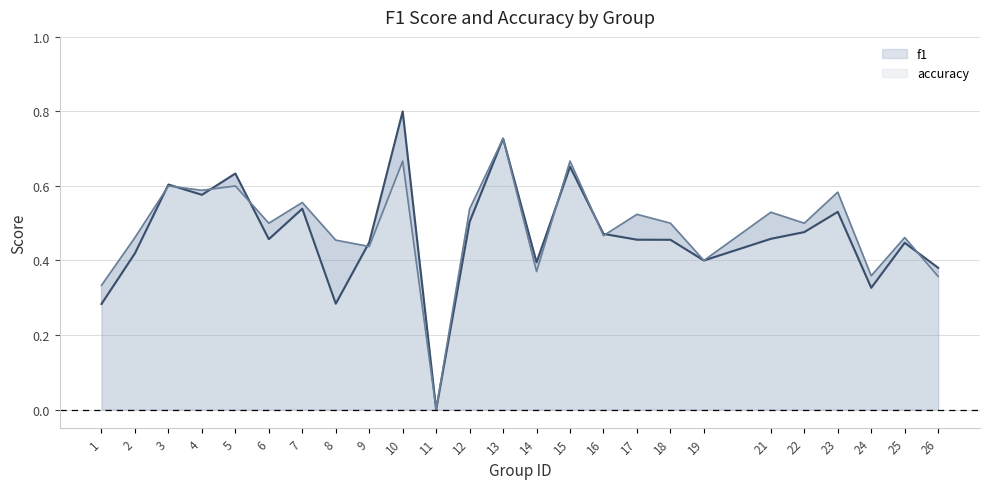

Rank the series by their average value, from lowest to highest.

f1, accuracy